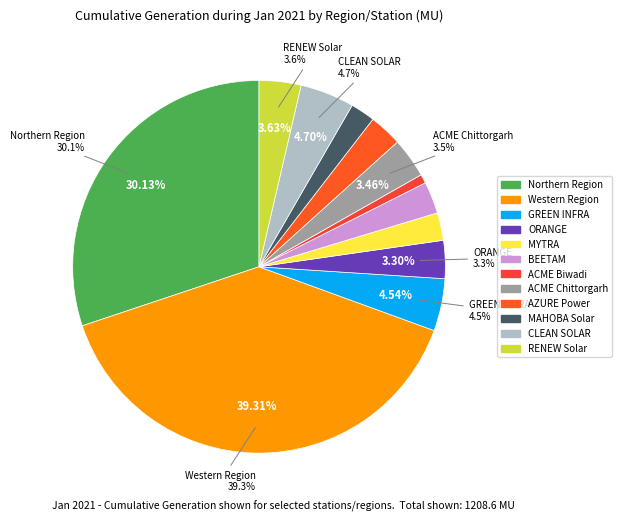

Is it true that ACME Solar Biwadi is 1% of the pie?

True